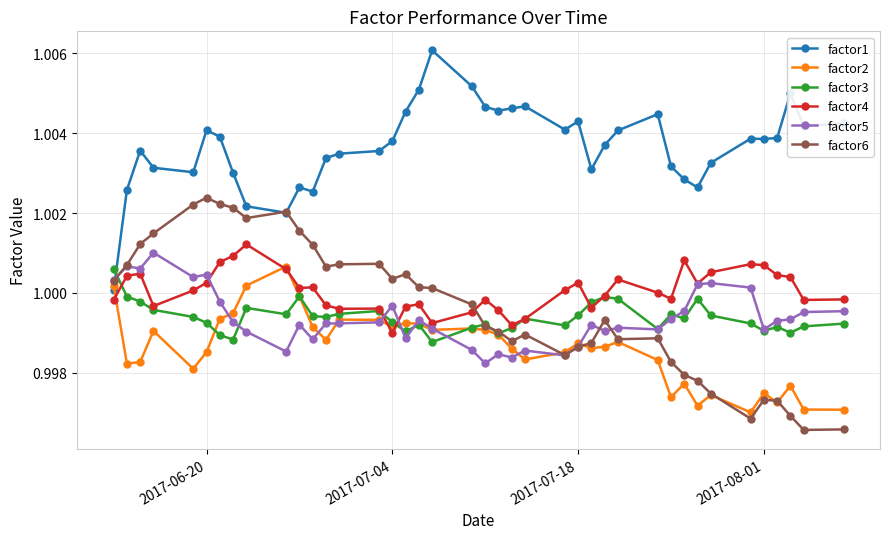

How many lines are shown in the chart?

6